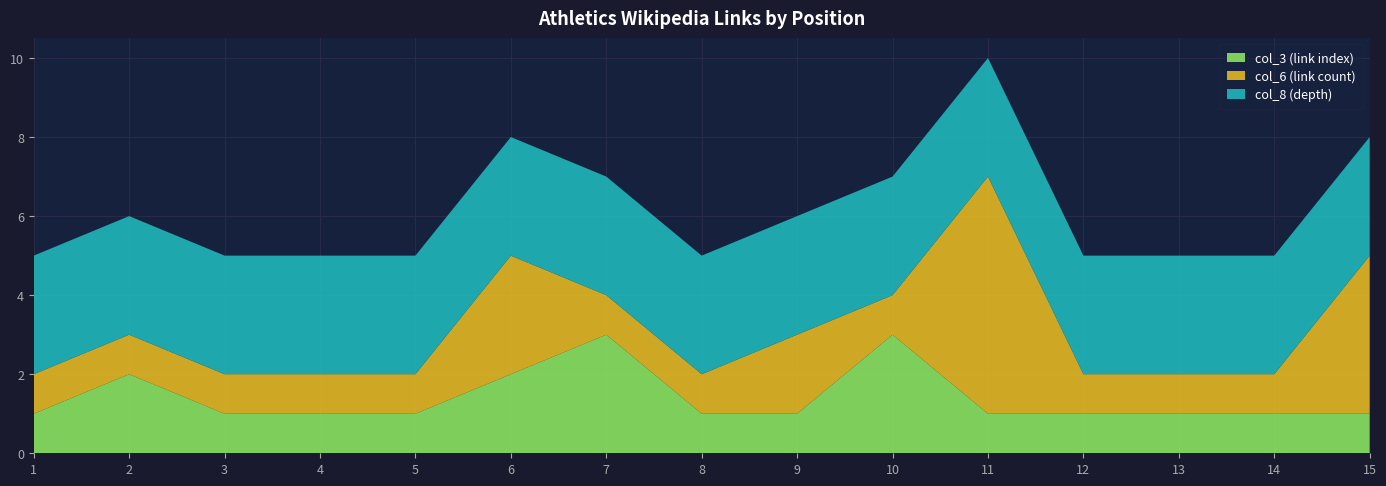

Reading left to right, transcribe all the data shown in this chart.

link_count_1: 1	2	1	1	1	2	3	1	1	3	1	1	1	1	1
link_count_2: 1	1	1	1	1	3	1	1	2	1	6	1	1	1	4
depth: 3	3	3	3	3	3	3	3	3	3	3	3	3	3	3